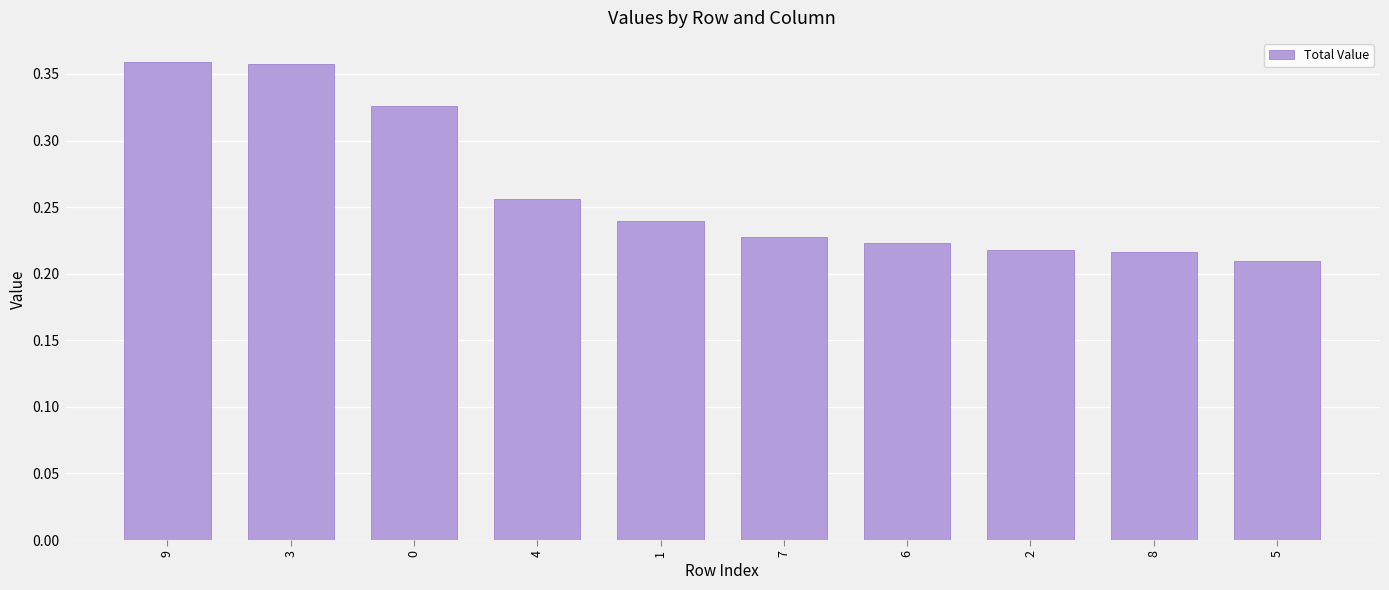

The value at 7 is 0.3. True or false?

False